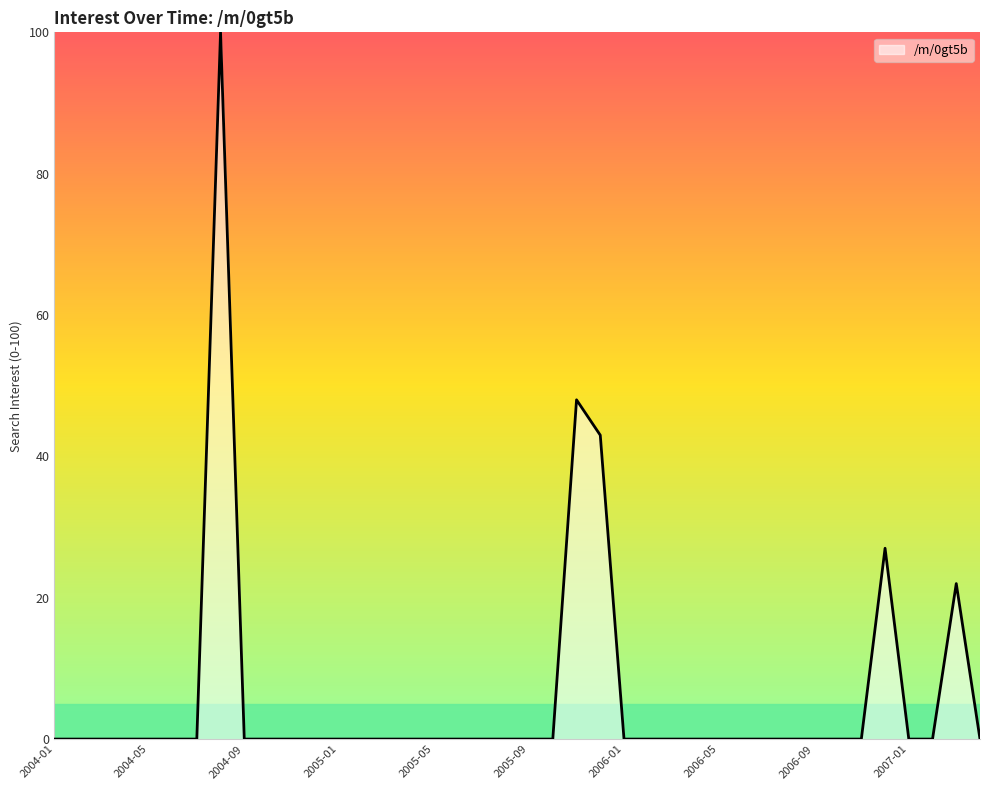

What is the difference between the maximum and minimum values?

100